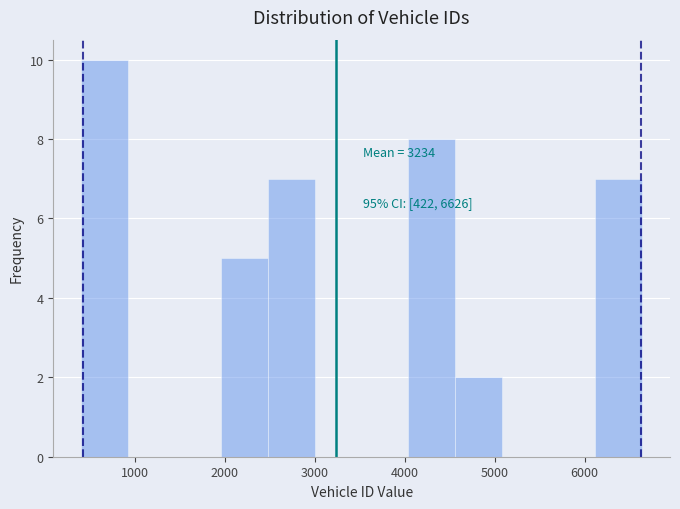

Over which range of the x-axis is the bar tallest?

400 to 900